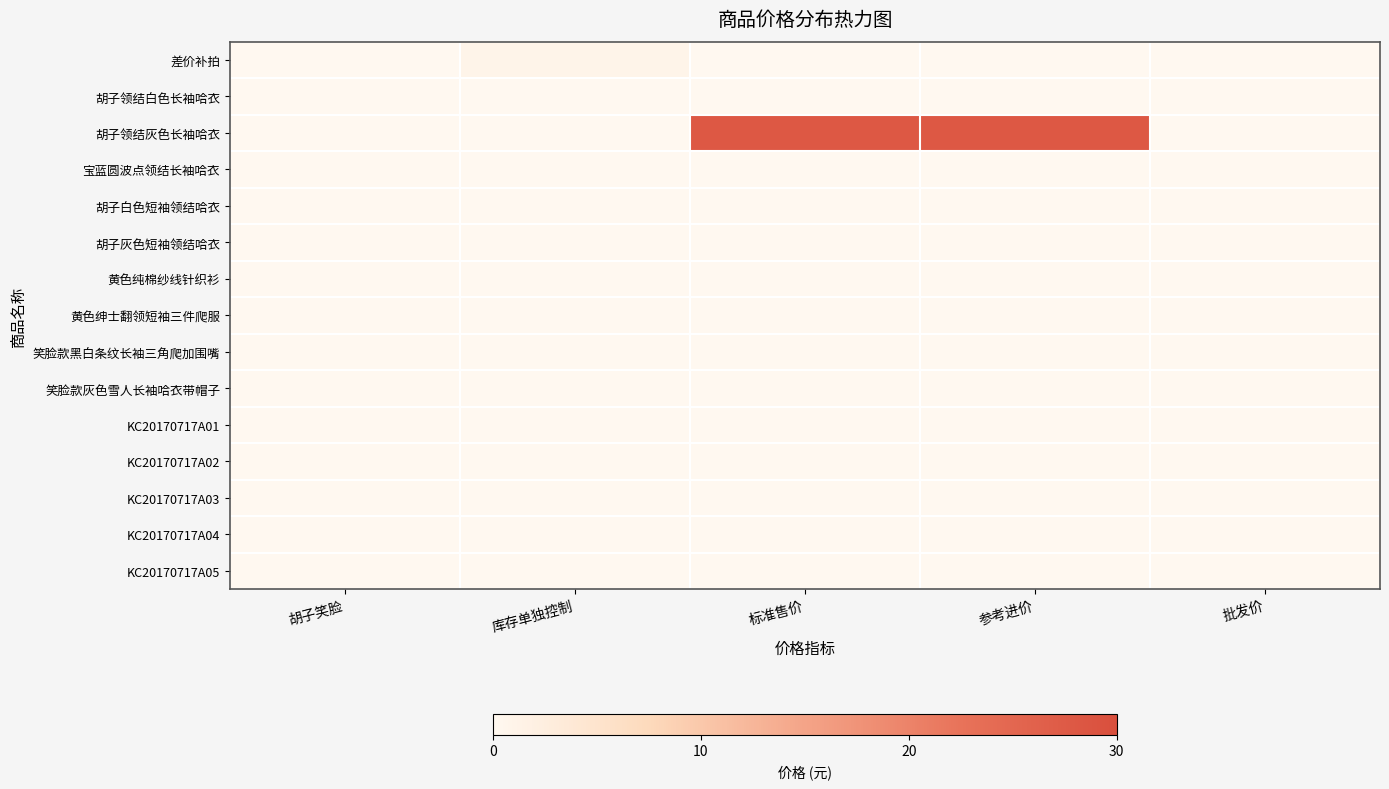

Which series changed the most between 库存单独控制 and 批发价?

差价补拍